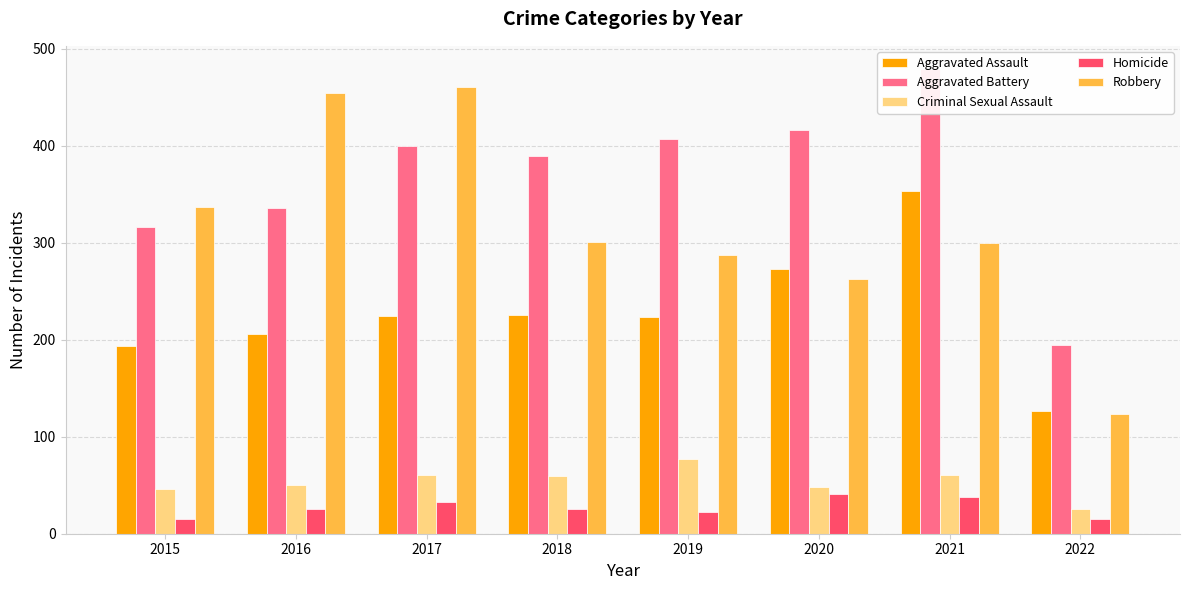

Does the chart contain stacked bars?

No